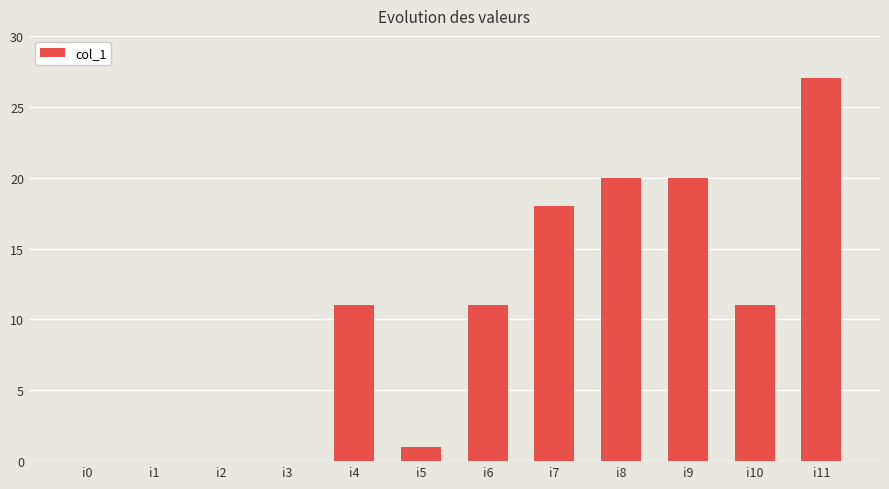

What is the greatest value displayed?

27